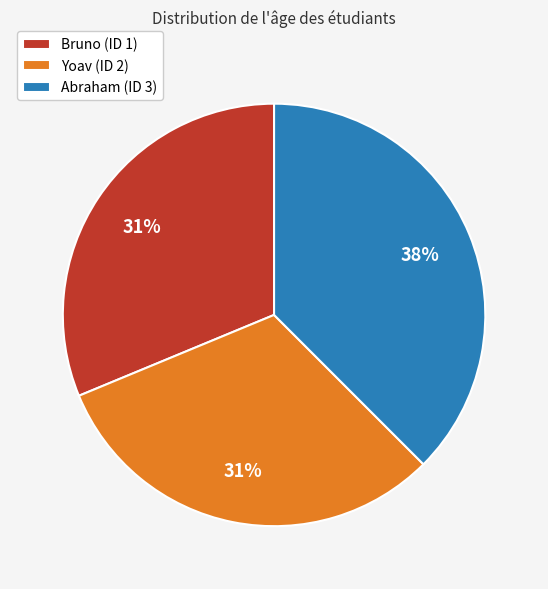

To the nearest percent, what is the average slice percentage?

33%